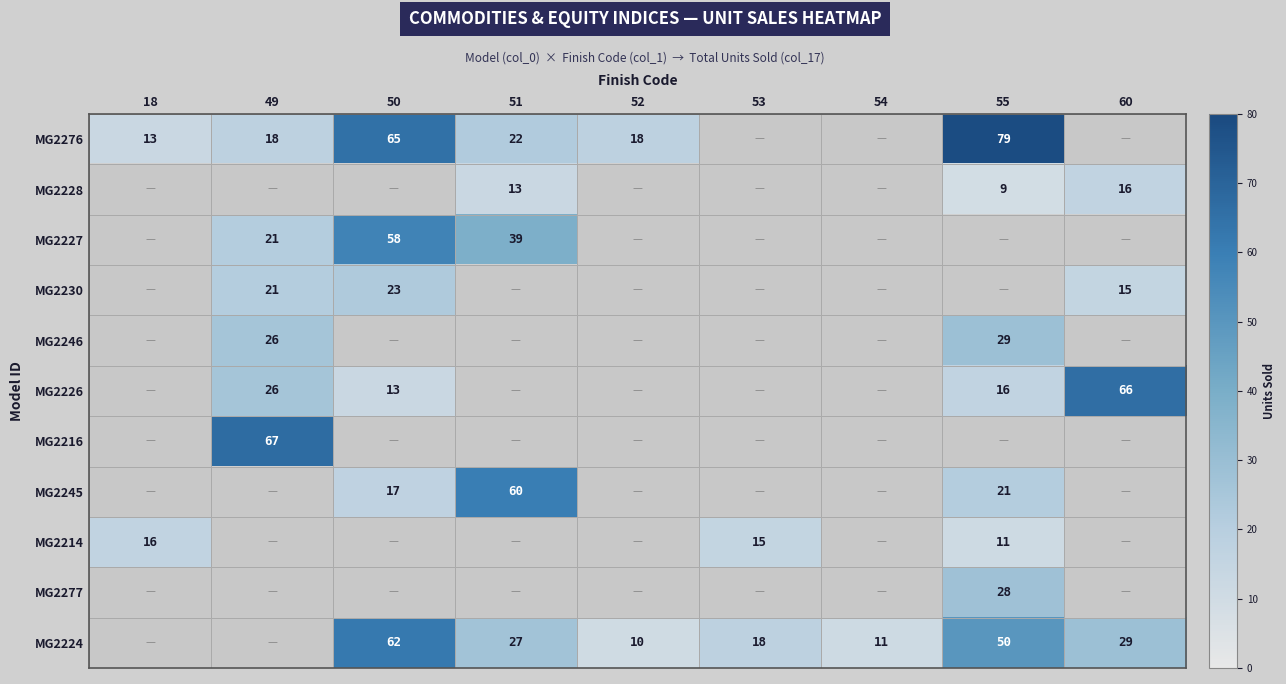

True or false: MG2246 has a value of 39 at 49.

False